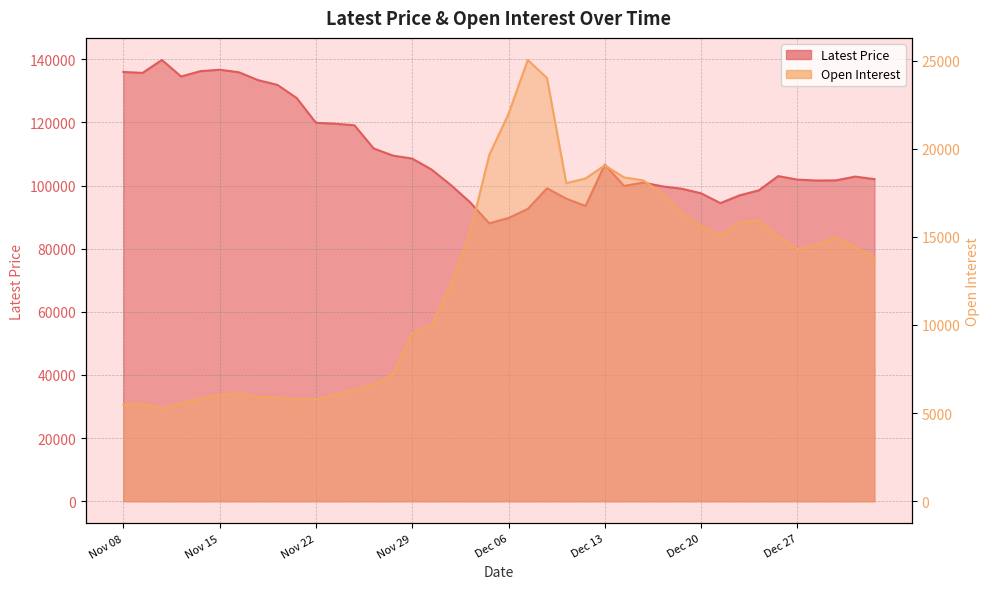

Rank the categories by Open Interest value from highest to lowest.

Dec 07, Dec 08, Dec 06, Dec 05, Dec 13, Dec 14, Dec 12, Dec 15, Dec 11, Dec 18, Dec 19, Dec 25, Dec 22, Dec 20, Dec 04, Dec 21, Dec 26, Dec 29, Dec 28, Jan 02, Dec 27, Jan 03, Dec 01, Nov 30, Nov 29, Nov 28, Nov 27, Nov 24, Nov 16, Nov 23, Nov 15, Nov 17, Nov 20, Nov 14, Nov 22, Nov 21, Nov 13, Nov 09, Nov 08, Nov 10